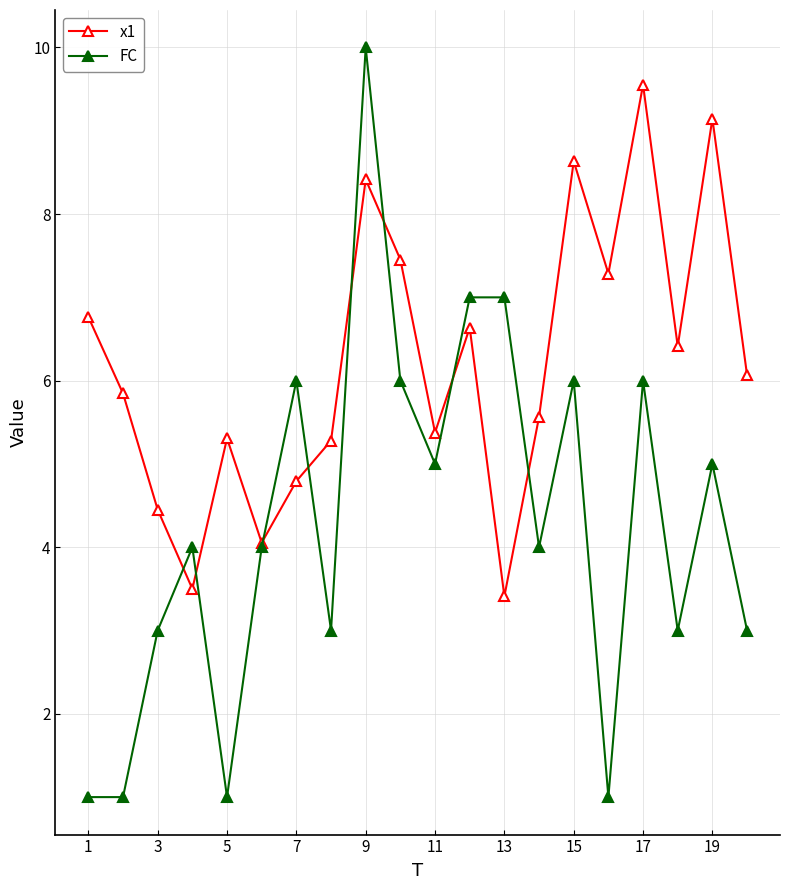

What is the difference between the maximum and minimum values in the FC series?

9.0